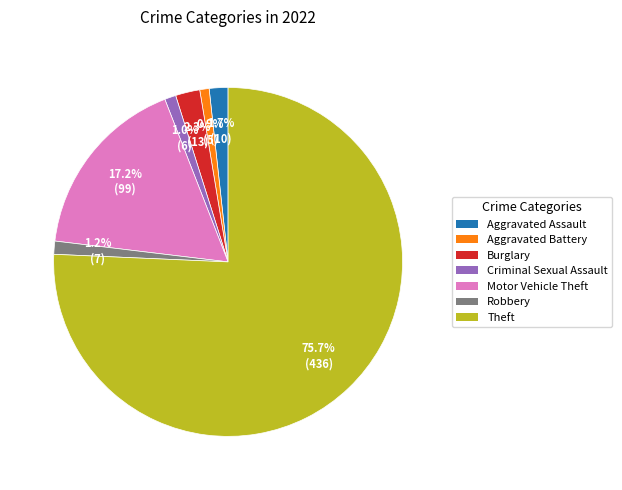

Does any single category account for the majority?

Yes